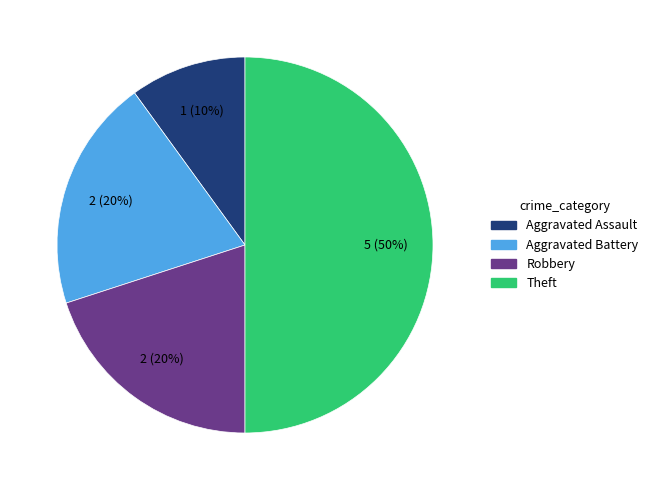

To the nearest percent, what is the difference between the largest and smallest slice percentages?

40%